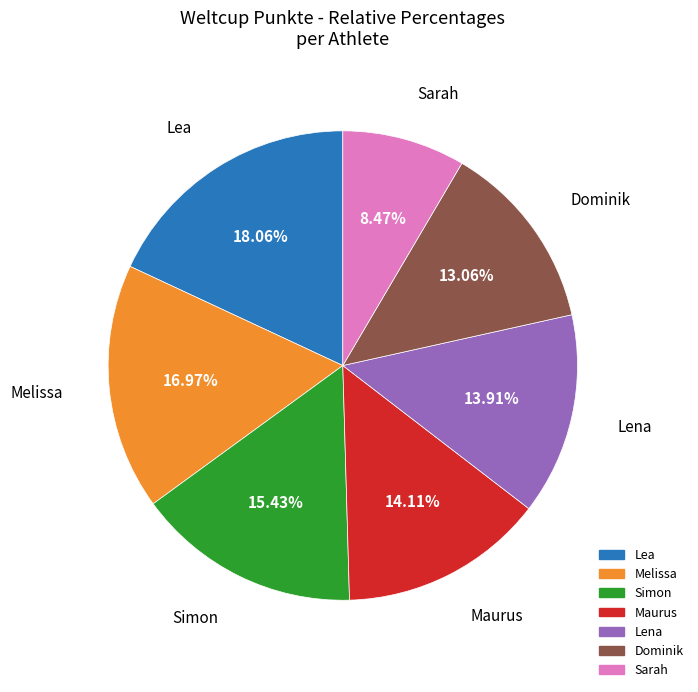

To the nearest percent, what is the combined percentage of Simon and Lea?

33%